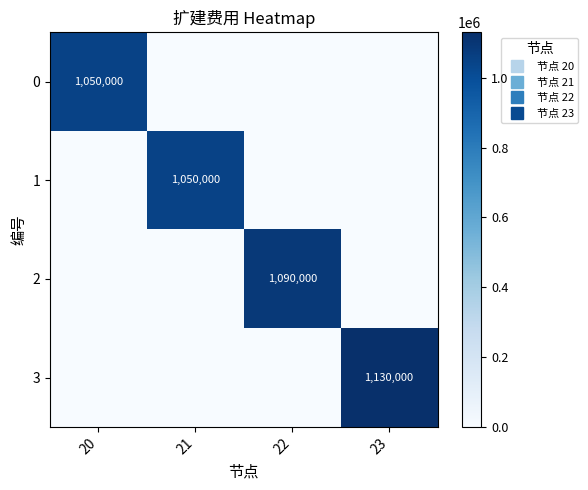

At how many categories does at least one series exceed 241340?

4